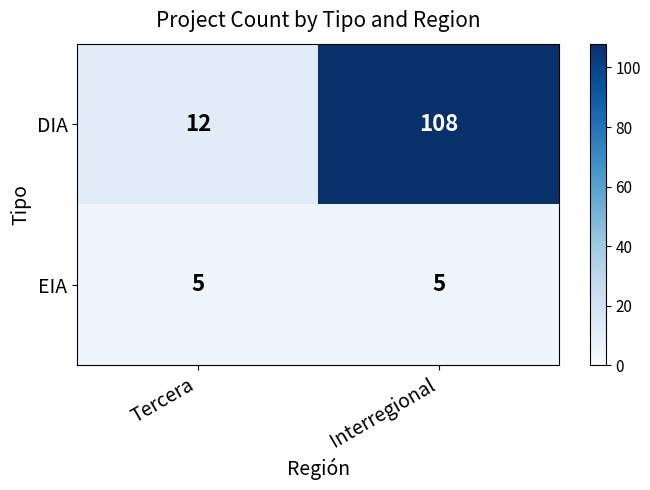

At which category is the sum across all series the highest?

Interregional